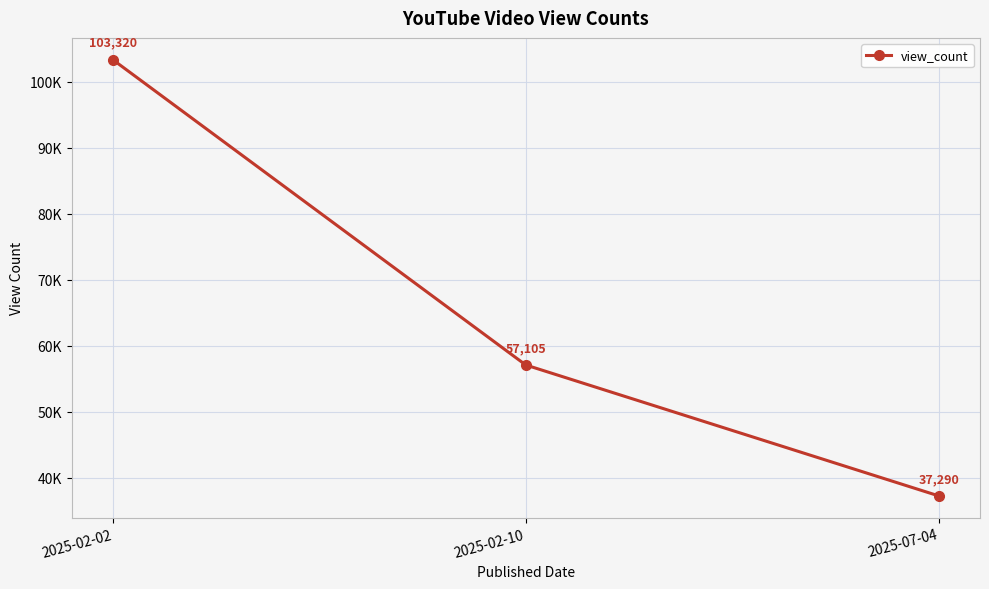

Is this an area chart (filled region under the line)?

No